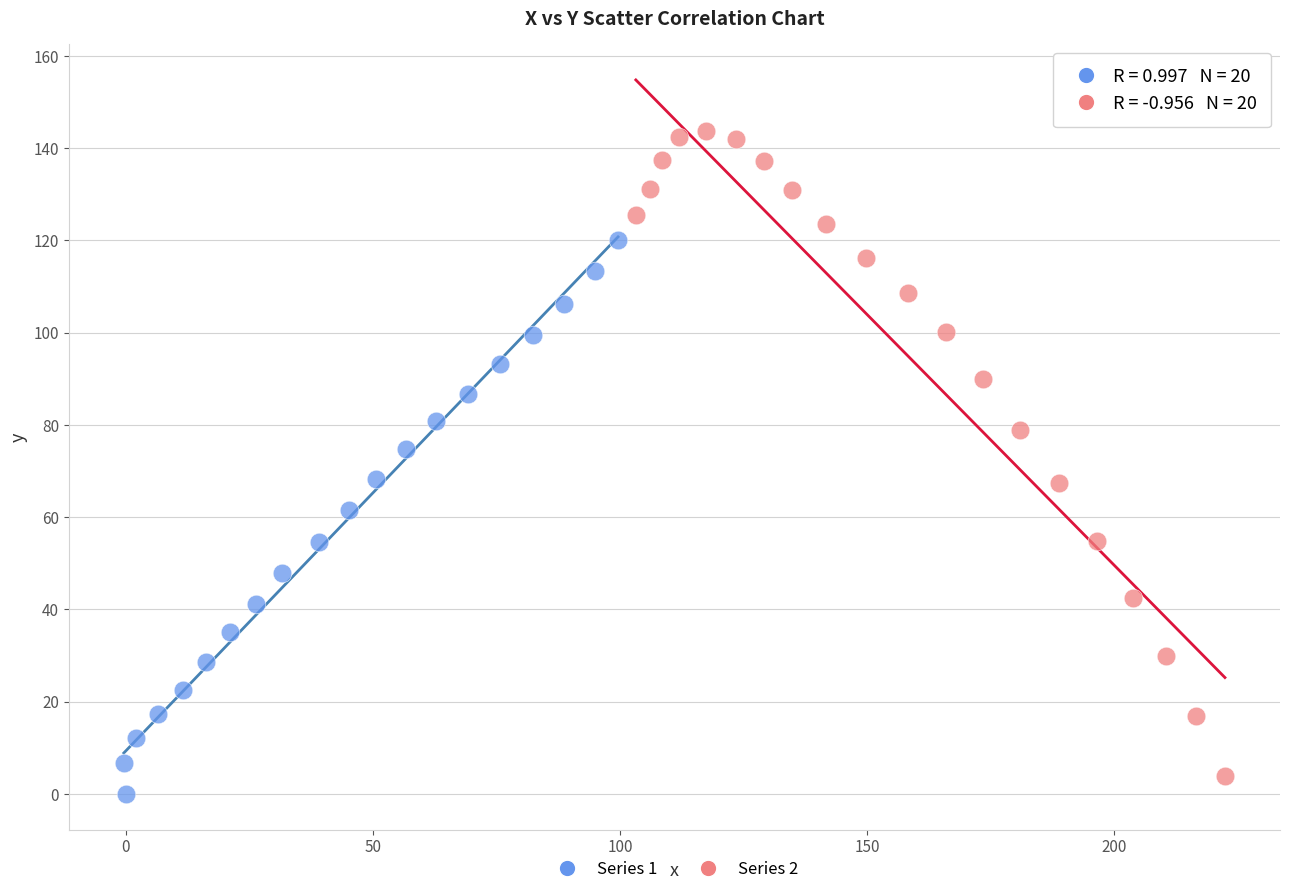

Which series has the widest spread of Y values?

Series 2